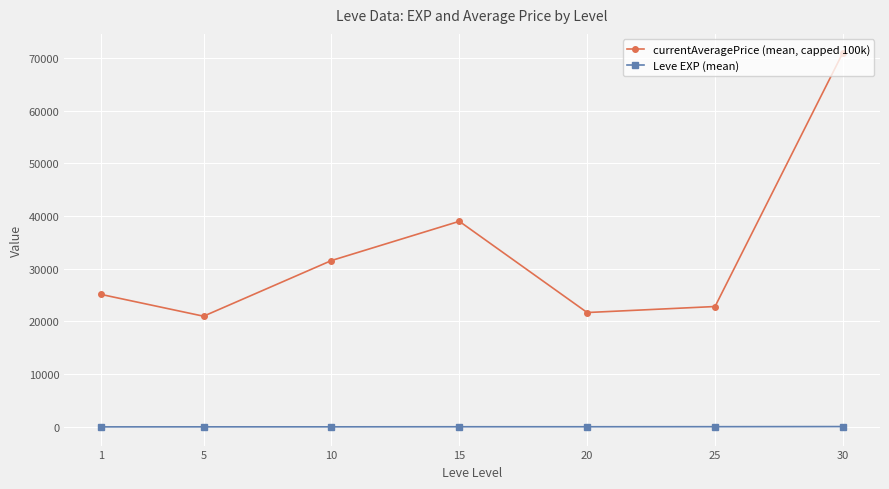

True or false: Leve EXP (mean) and currentAveragePrice (mean, capped 100k) cross at least once.

False